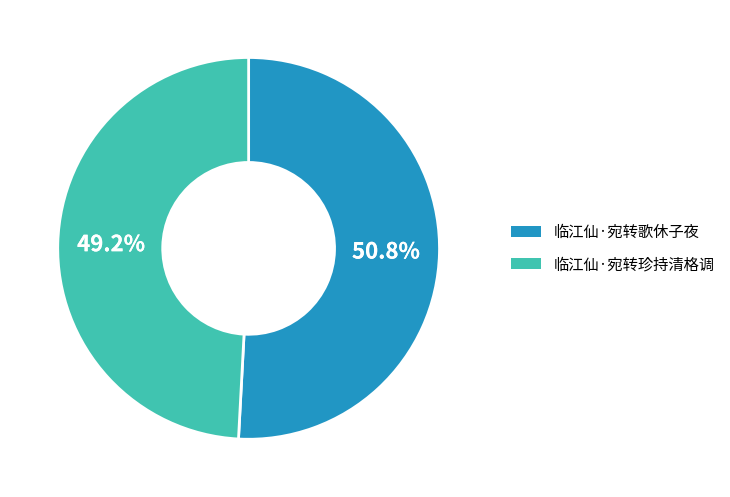

Approximately how many times larger is the value at 临江仙·宛转珍持清格调 compared to 临江仙·宛转歌休子夜?

1.0